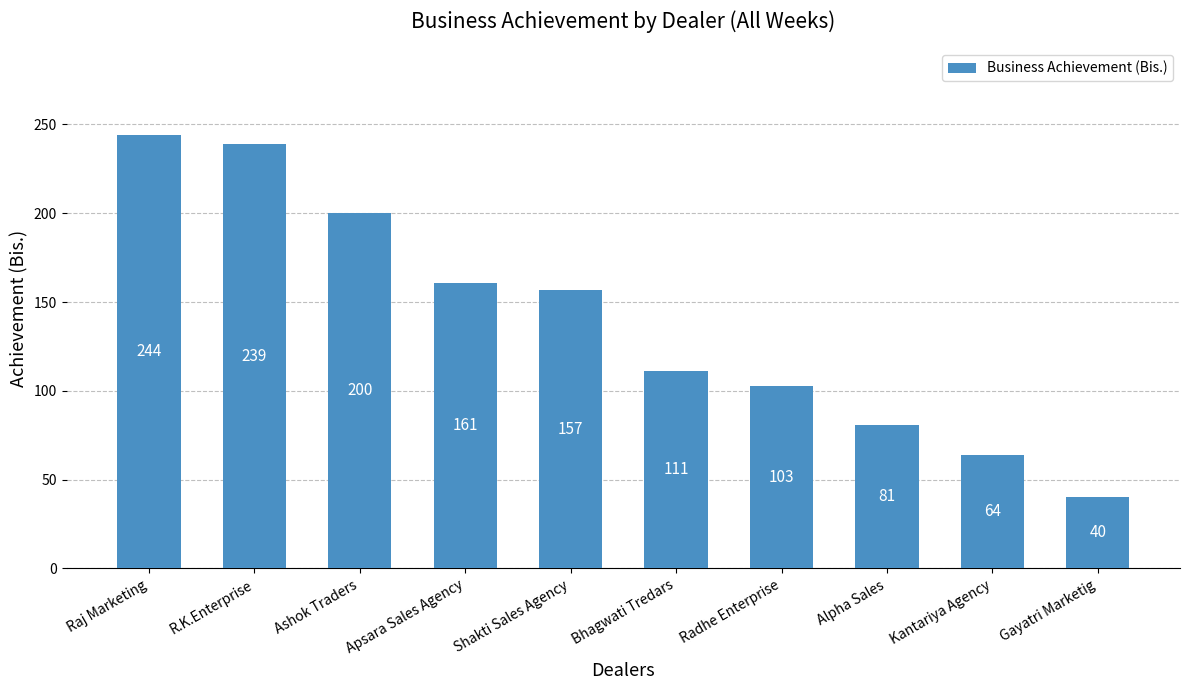

What is the sum of the values at Radhe Enterprise and R.K.Enterprise?

342